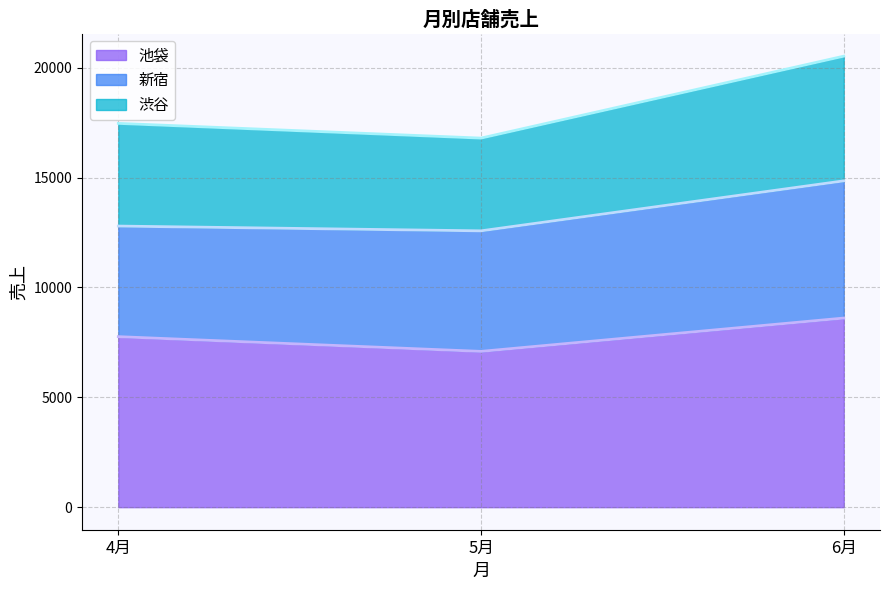

What are all the series names shown in the legend?

池袋, 新宿, 渋谷